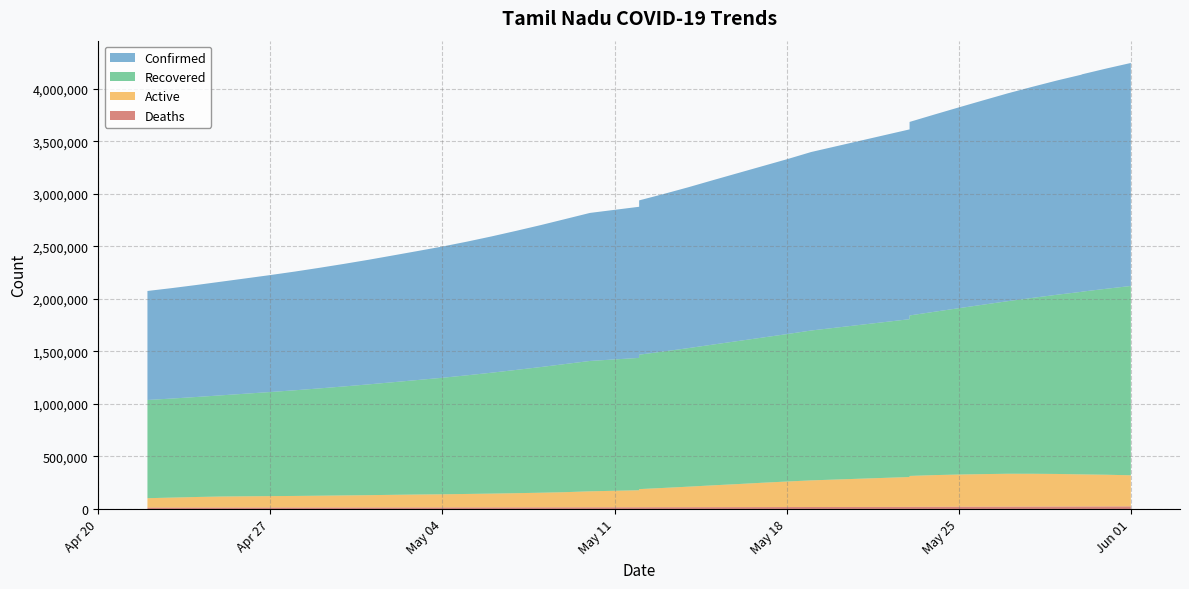

Reading left to right, transcribe all the data shown in this chart.

Confirmed: 2021-04-22=1037711	2021-04-23=1051487	2021-04-24=1066329	2021-04-25=1081988	2021-04-26=1097672	2021-04-27=1113502	2021-04-28=1130167	2021-04-29=1148064	2021-04-30=1166756	2021-05-01=1186344	2021-05-02=1207112	2021-05-03=1228064	2021-05-04=1249292	2021-05-05=1272602	2021-05-06=1297500	2021-05-07=1323965	2021-05-08=1351362	2021-05-09=1380259	2021-05-10=1409237	2021-05-12=1438509	2021-05-12=1468864	2021-05-13=1499485	2021-05-14=1531377	2021-05-15=1565035	2021-05-16=1598216	2021-05-17=1631291	2021-05-18=1664350	2021-05-19=1699225	2021-05-23=1806861	2021-05-23=1842344	2021-05-24=1877211	2021-05-25=1911496	2021-05-26=1945260	2021-05-27=1978621	2021-05-28=2009700	2021-05-29=2039716	2021-05-30=2067505	2021-05-30=2068580	2021-05-31=2096516	2021-06-01=2123029
Recovered: 2021-04-22=934966	2021-04-23=943044	2021-04-24=952186	2021-04-25=963251	2021-04-26=976876	2021-04-27=990919	2021-04-28=1006033	2021-04-29=1021575	2021-04-30=1037582	2021-05-01=1054746	2021-05-02=1072322	2021-05-03=1090338	2021-05-04=1109450	2021-05-05=1129512	2021-05-06=1151058	2021-05-07=1173439	2021-05-08=1196549	2021-05-09=1220064	2021-05-10=1240968	2021-05-12=1260150	2021-05-12=1279658	2021-05-13=1298945	2021-05-14=1318982	2021-05-15=1339887	2021-05-16=1361204	2021-05-17=1381690	2021-05-18=1403052	2021-05-19=1426915	2021-05-23=1502537	2021-05-23=1527733	2021-05-24=1554759	2021-05-25=1583504	2021-05-26=1613221	2021-05-27=1643284	2021-05-28=1674539	2021-05-29=1706298	2021-05-30=1738206	2021-05-30=1739280	2021-05-31=1770503	2021-06-01=1802176
Active: 2021-04-22=89428	2021-04-23=95048	2021-04-24=100668	2021-04-25=105180	2021-04-26=107145	2021-04-27=108855	2021-04-28=110308	2021-04-29=112556	2021-04-30=115128	2021-05-01=117405	2021-05-02=120444	2021-05-03=123258	2021-05-04=125230	2021-05-05=128311	2021-05-06=131468	2021-05-07=135355	2021-05-08=139401	2021-05-09=144547	2021-05-10=152389	2021-05-12=162181	2021-05-12=172735	2021-05-13=183772	2021-05-14=195339	2021-05-15=207789	2021-05-16=219342	2021-05-17=231596	2021-05-18=242929	2021-05-19=253576	2021-05-23=284278	2021-05-23=294143	2021-05-24=301580	2021-05-25=306652	2021-05-26=310224	2021-05-27=313048	2021-05-28=312386	2021-05-29=310157	2021-05-30=305546	2021-05-30=305546	2021-05-31=301781	2021-06-01=296131
Deaths: 2021-04-22=13317	2021-04-23=13395	2021-04-24=13475	2021-04-25=13557	2021-04-26=13651	2021-04-27=13728	2021-04-28=13826	2021-04-29=13933	2021-04-30=14046	2021-05-01=14193	2021-05-02=14346	2021-05-03=14468	2021-05-04=14612	2021-05-05=14779	2021-05-06=14974	2021-05-07=15171	2021-05-08=15412	2021-05-09=15648	2021-05-10=15880	2021-05-12=16178	2021-05-12=16471	2021-05-13=16768	2021-05-14=17056	2021-05-15=17359	2021-05-16=17670	2021-05-17=18005	2021-05-18=18369	2021-05-19=18734	2021-05-23=20046	2021-05-23=20468	2021-05-24=20872	2021-05-25=21340	2021-05-26=21815	2021-05-27=22289	2021-05-28=22775	2021-05-29=23261	2021-05-30=23753	2021-05-30=23754	2021-05-31=24232	2021-06-01=24722